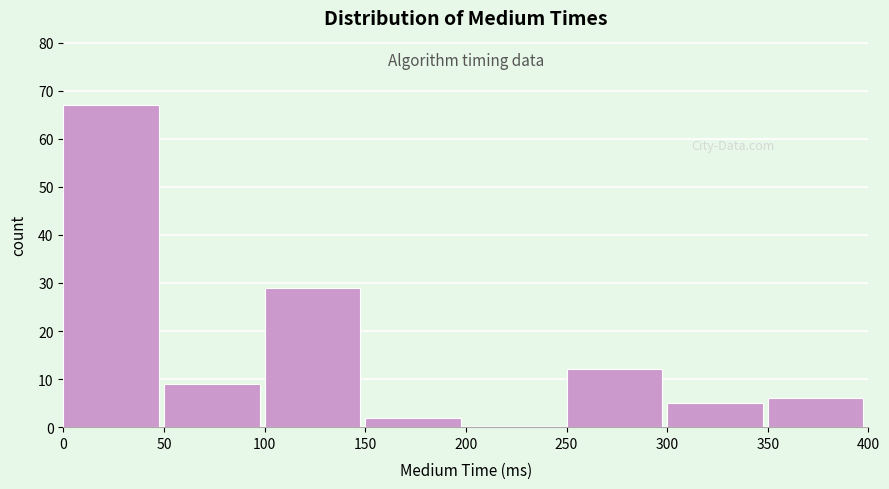

Reading left to right, transcribe this chart: for each bar, give the range it covers on the x-axis and its height. The values are not printed on the chart, so give them approximately, as read against the axis.

0 to 50: 67
50 to 100: 9
100 to 150: 29
150 to 200: 2
200 to 250: 0
250 to 300: 12
300 to 350: 5
350 to 400: 6